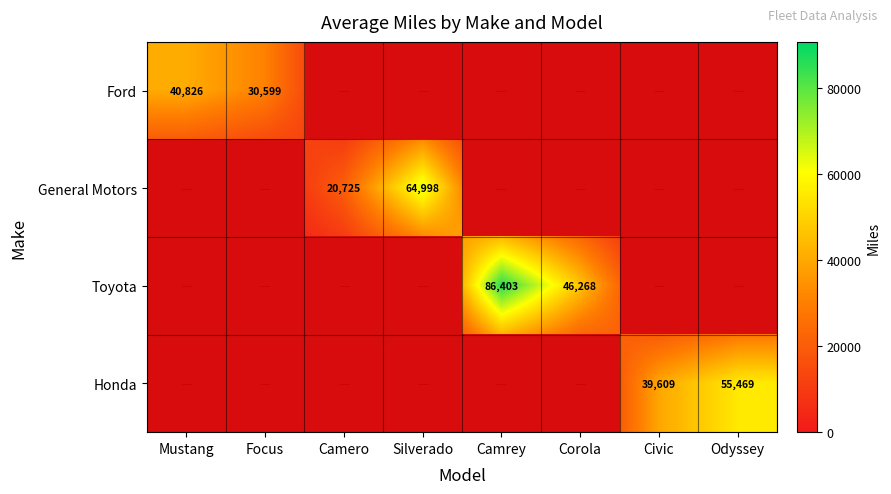

Count the number of categories in the chart.

8